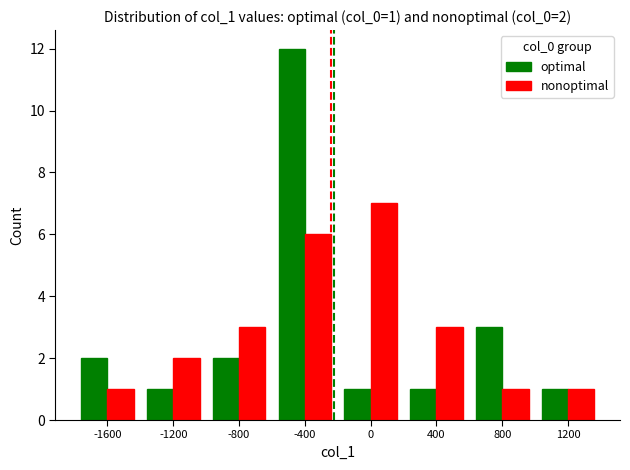

What is the value of the nonoptimal bar at the 6th from the left?

3